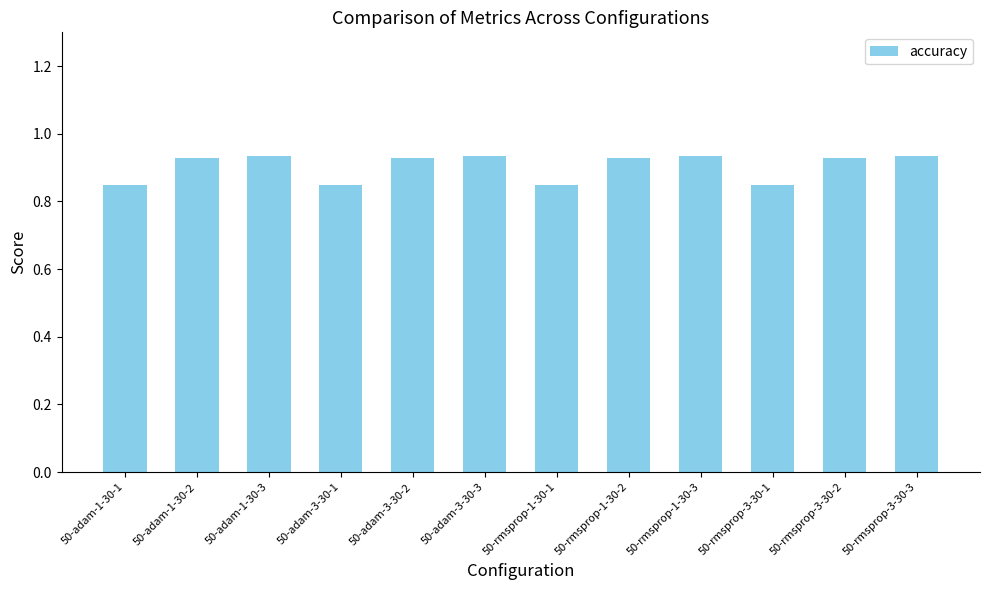

The value at 50-adam-1-30-2 is 1.6. True or false?

False